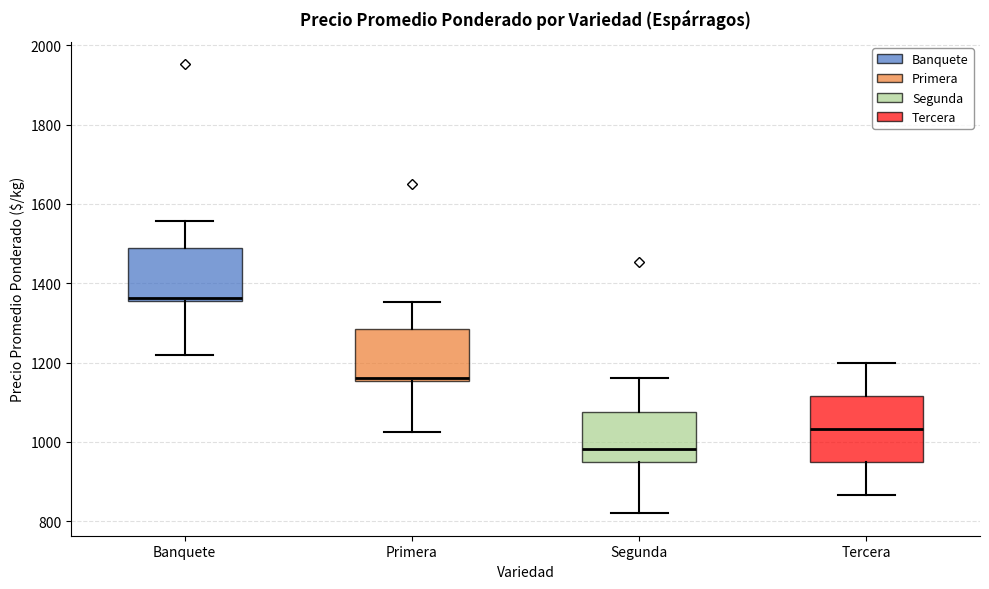

Reading left to right, read every box against the y-axis: the position of its median line, the range the box covers, and the ends of its whiskers. The values are not printed on the chart, so give them approximately, as read against the axis.

Banquete: median 1360 (just above the box's lower edge), box 1360 to 1480, whiskers 1220 to 1560
Primera: median 1160 (just above the box's lower edge), box 1160 to 1280, whiskers 1020 to 1360
Segunda: median 980, box 940 to 1080, whiskers 820 to 1160
Tercera: median 1040, box 960 to 1120, whiskers 860 to 1200